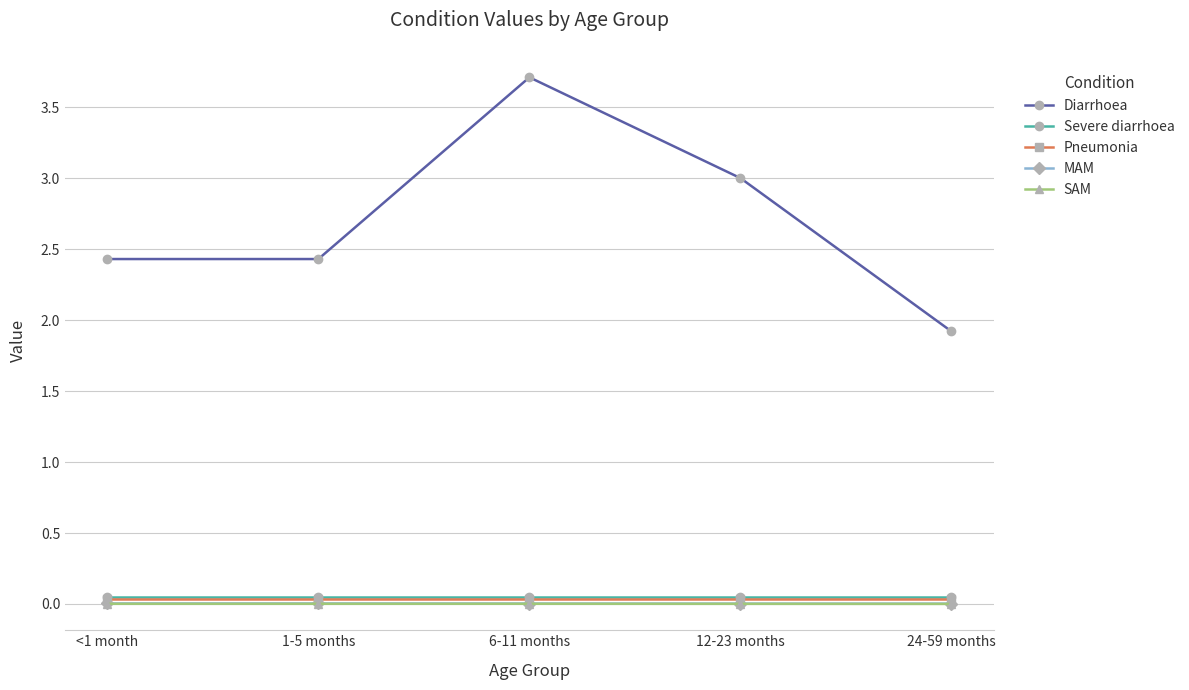

How many distinct data groups are displayed?

5